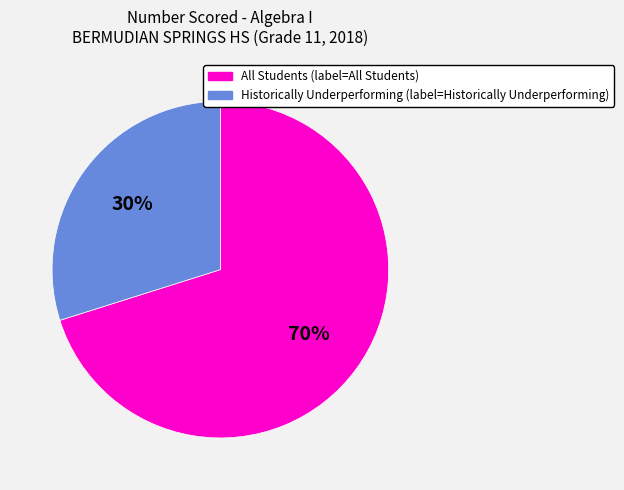

To the nearest percent, what is the difference between the largest and smallest slice percentages?

40%